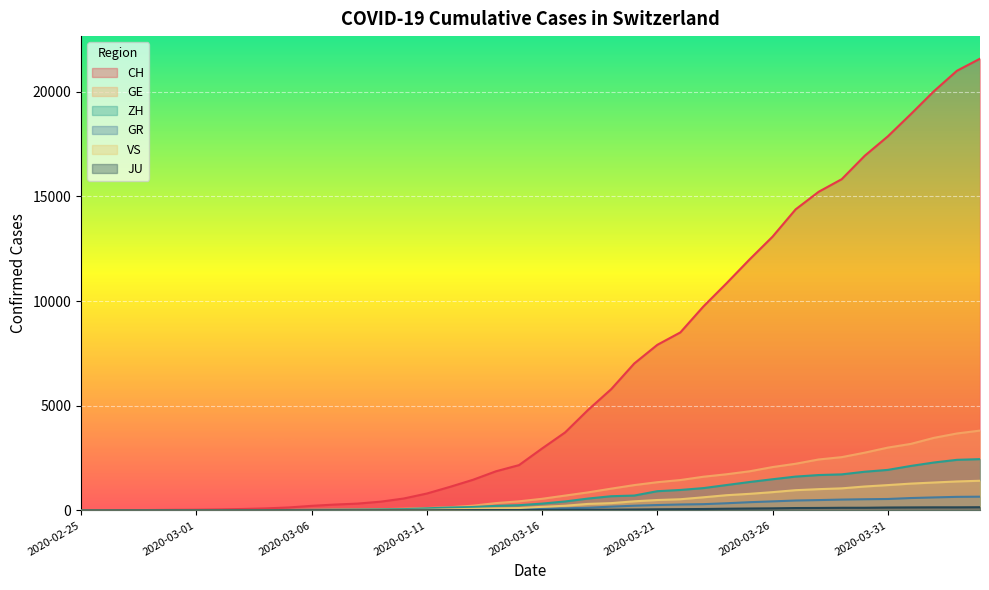

What is the spread (max minus min) of values at 2020-03-26?

12980